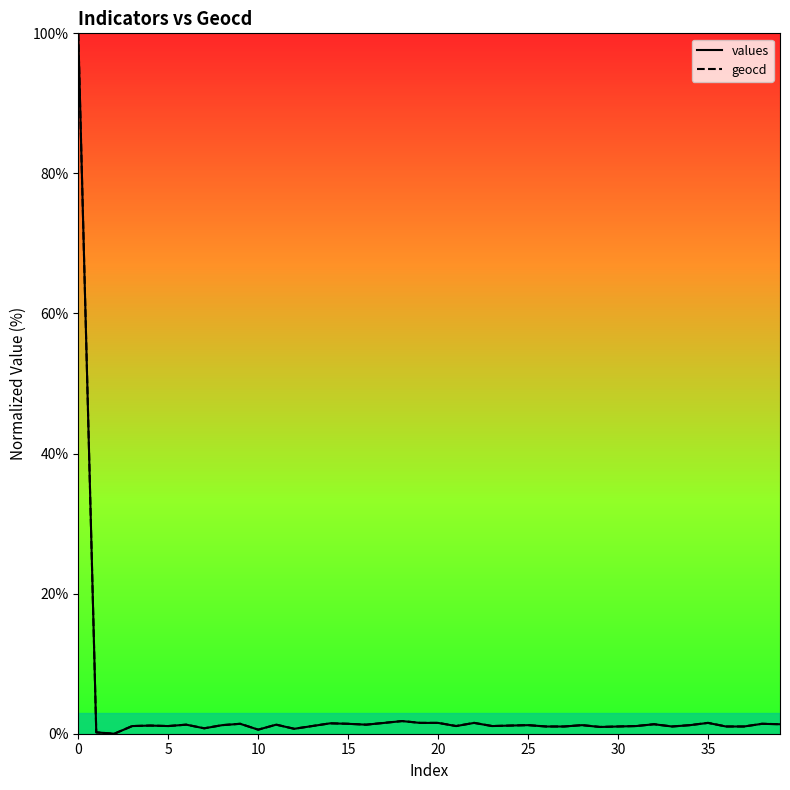

Between 21 and 31, which series saw the biggest shift?

values